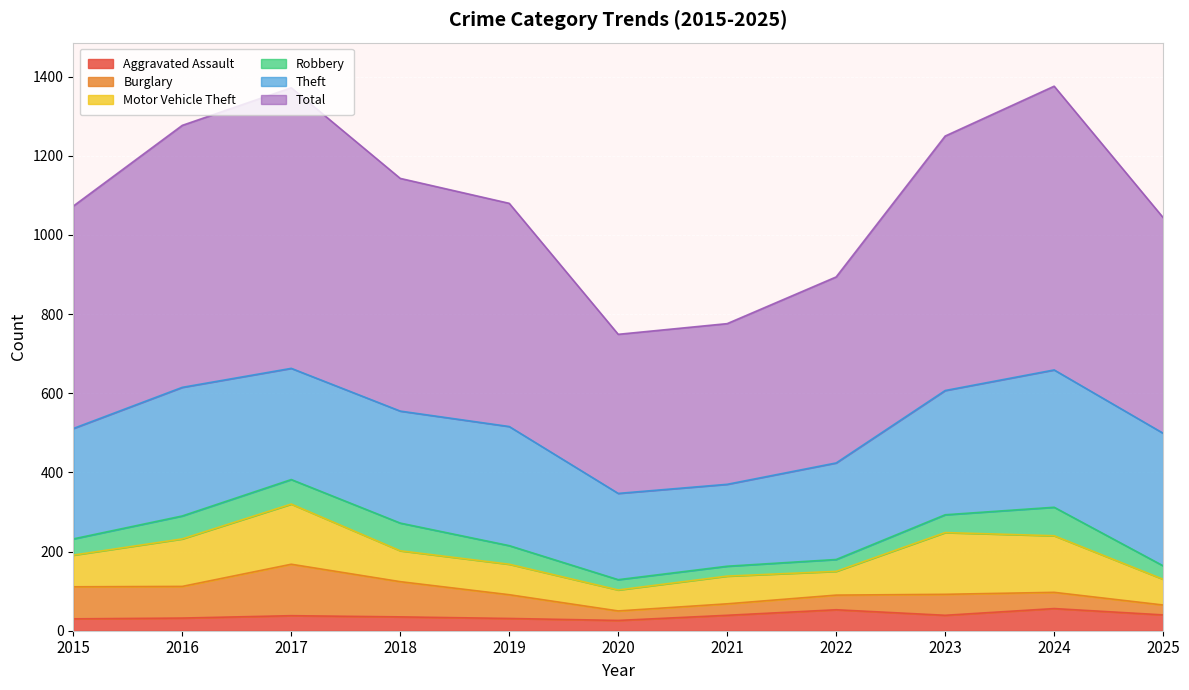

Where does the Burglary series first go above 53?

2015